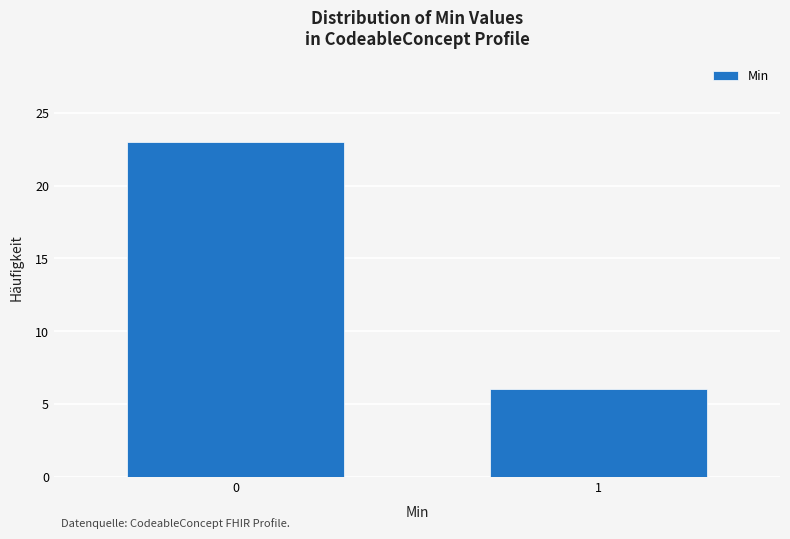

Reading left to right, extract all data points from this chart.

0=23	1=6